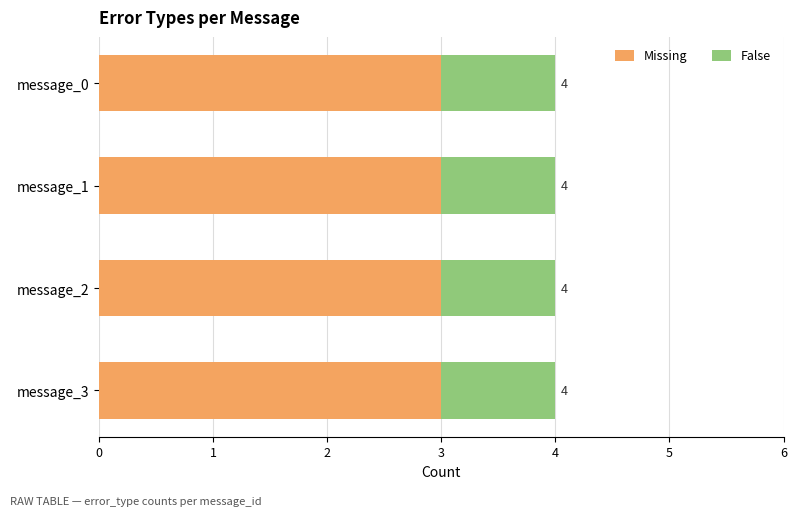

Rank the categories by Missing value from lowest to highest.

message_0, message_1, message_2, message_3